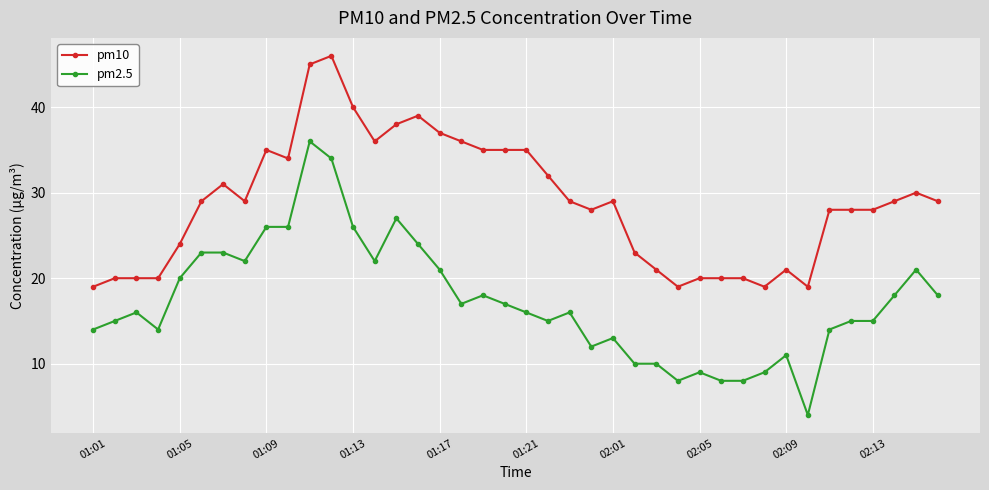

How many data points does each series have?

40